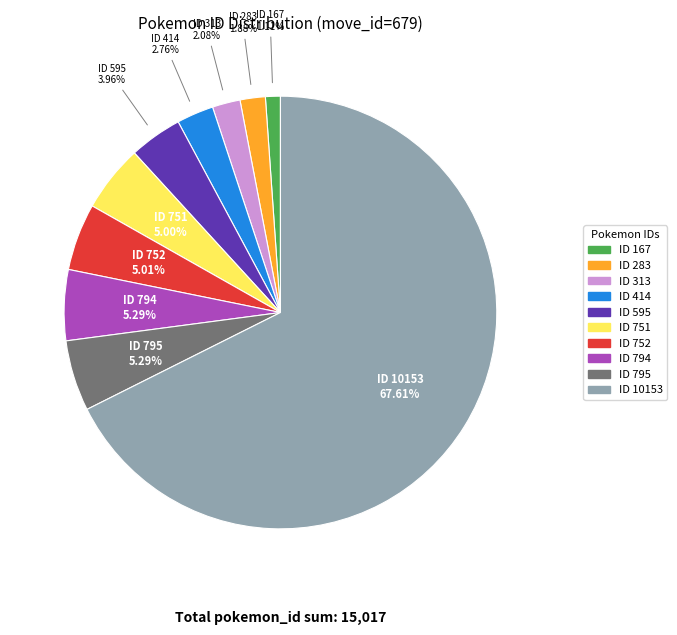

Is there any slice that represents more than half of the pie?

Yes